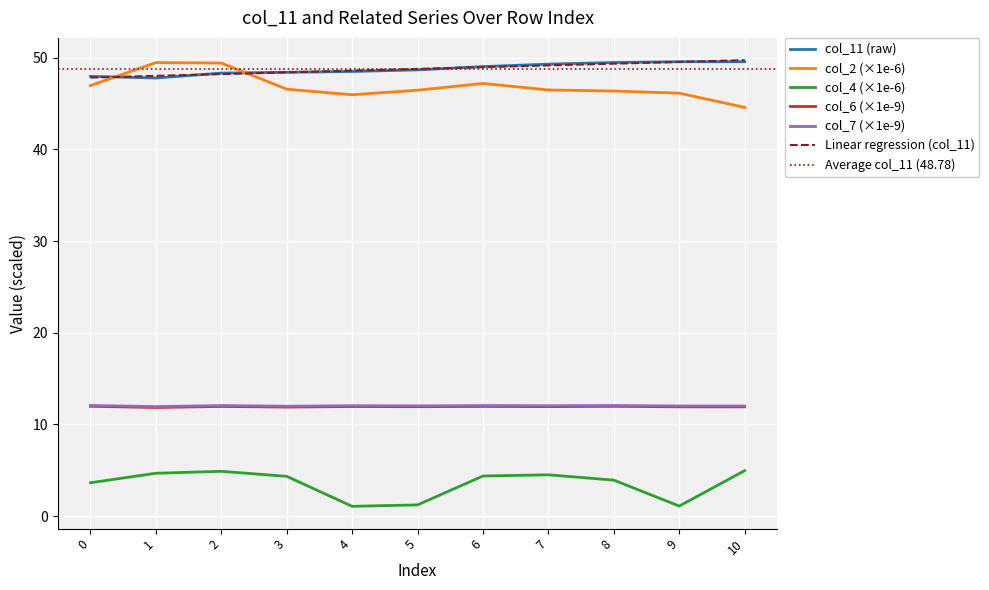

List the labels in order of col_2 value, smallest first.

10, 4, 9, 8, 5, 7, 3, 0, 6, 2, 1